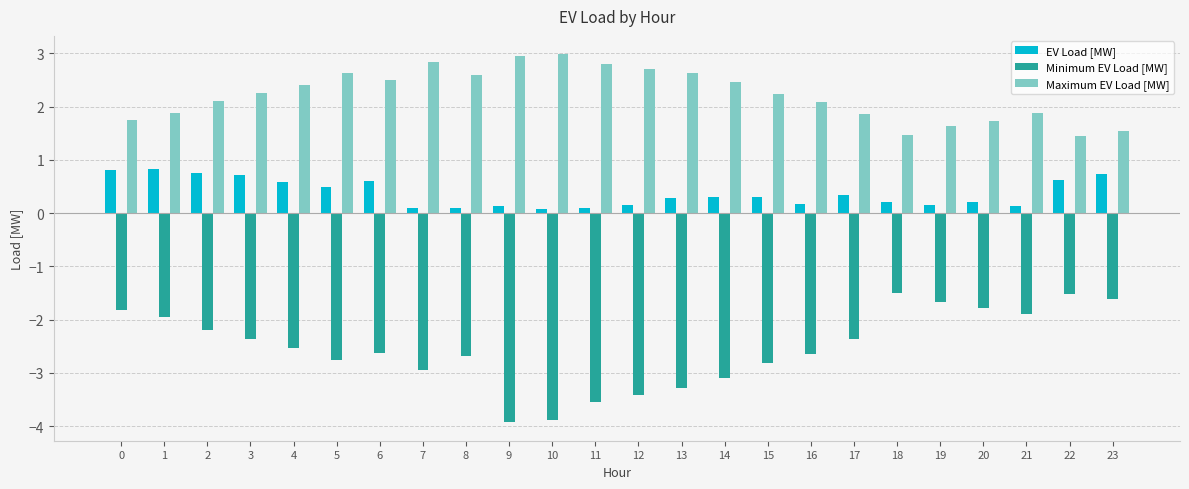

Which series has the widest spread of values?

Minimum EV Load [MW]